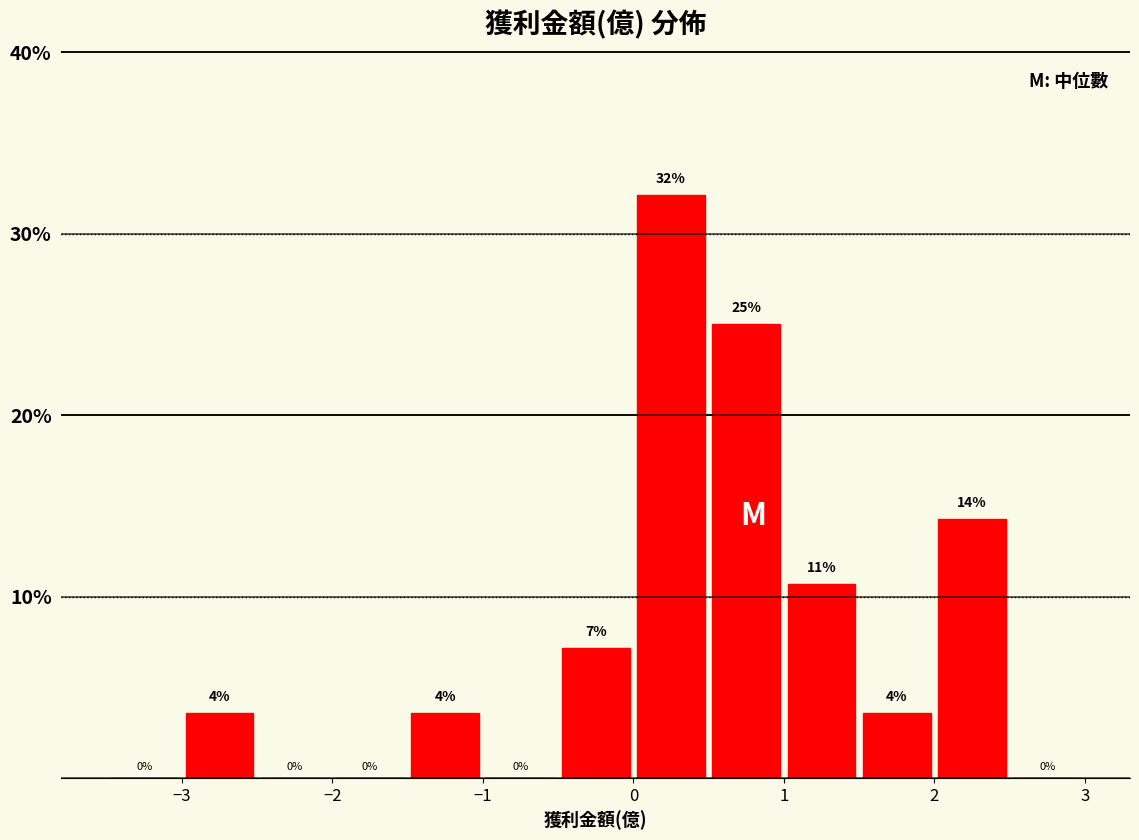

Over which range of the x-axis is the bar tallest?

0.0 to 0.5